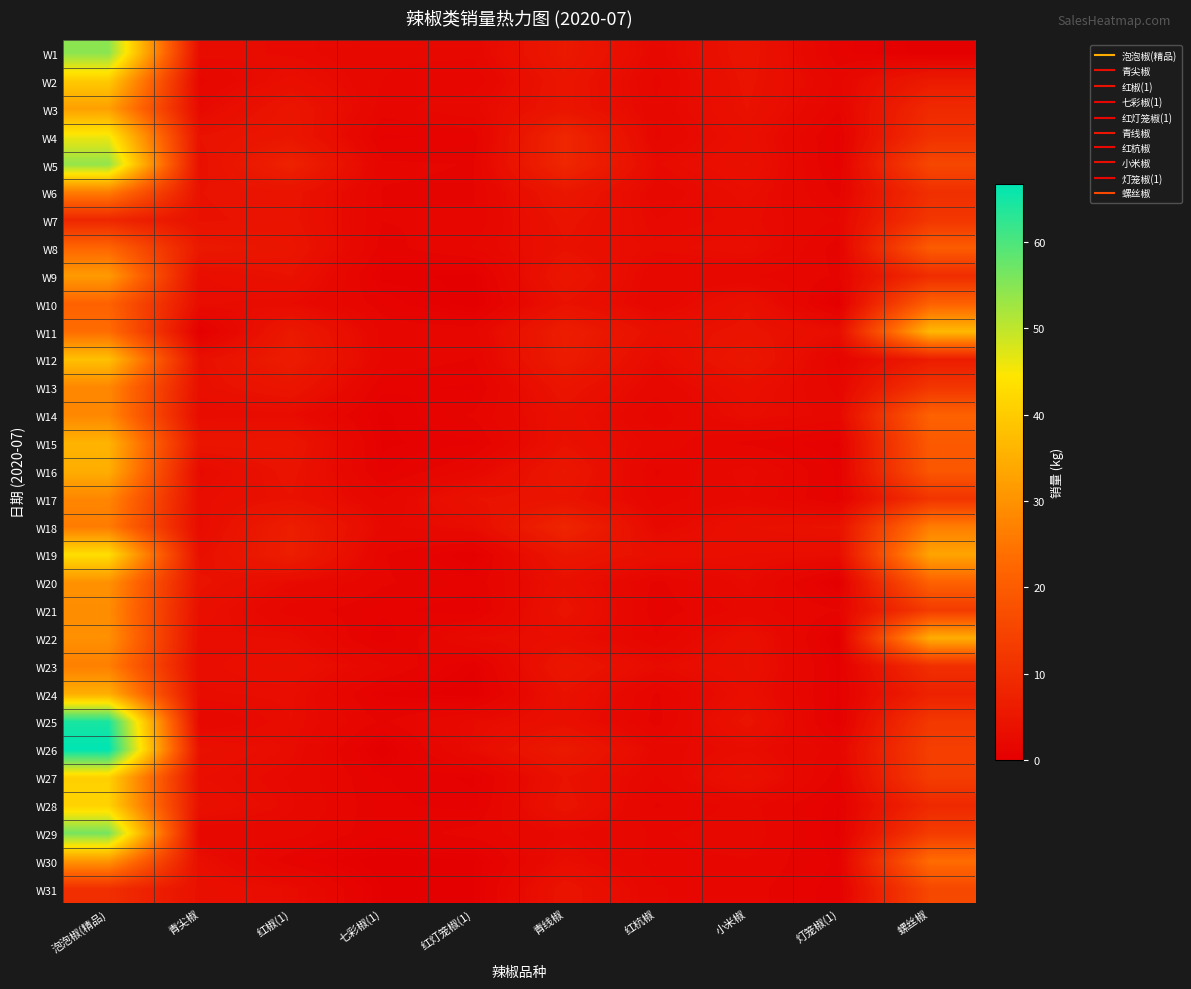

Between 泡泡椒(精品) and 红椒(1), which series saw the biggest shift?

W26